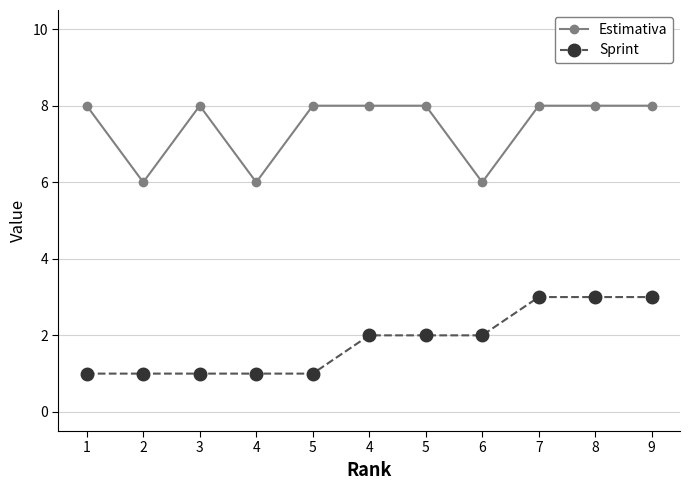

What is the maximum value shown in the chart?

8